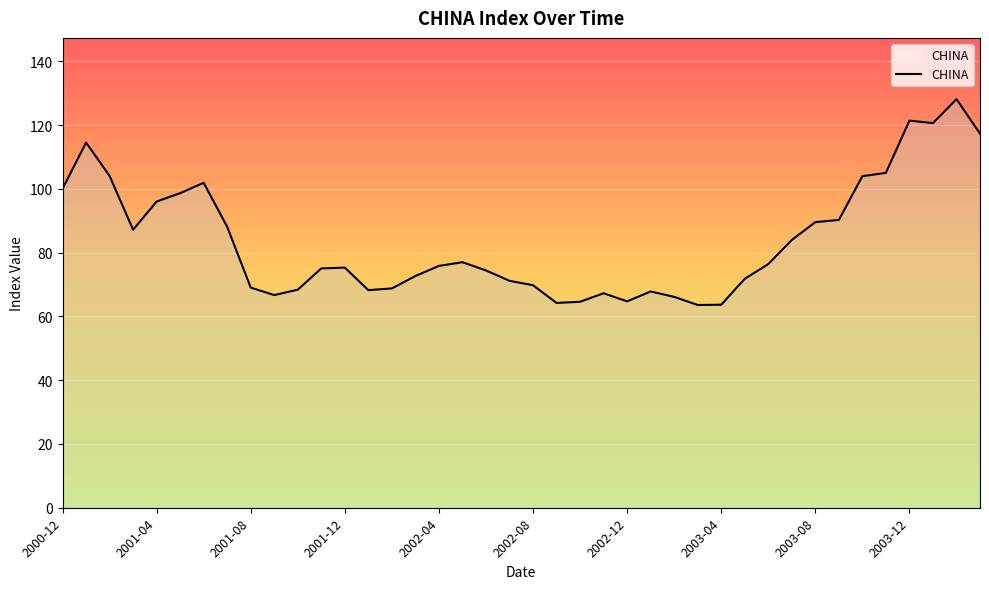

What is the smallest value displayed?

63.6